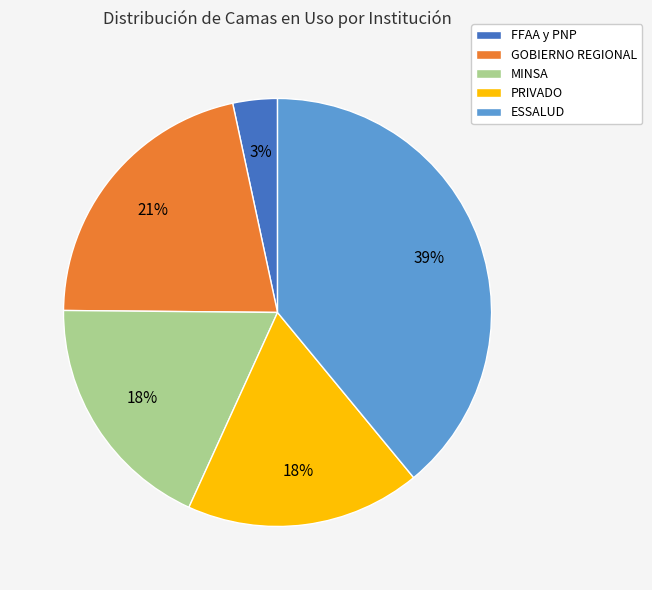

To the nearest percent, what is the difference between the GOBIERNO REGIONAL and MINSA slice percentages?

3%